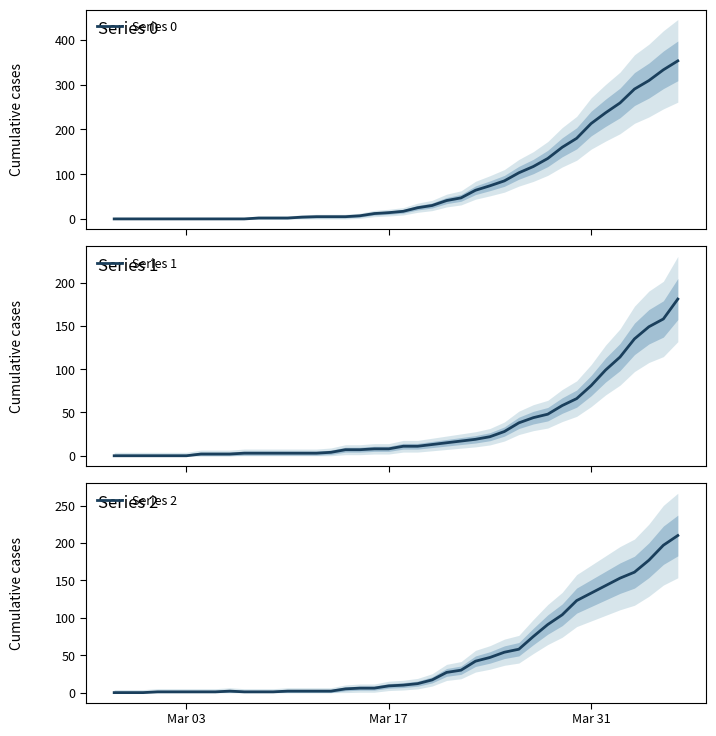

What is the difference between the second highest and minimum values in the Series 1 series?

158